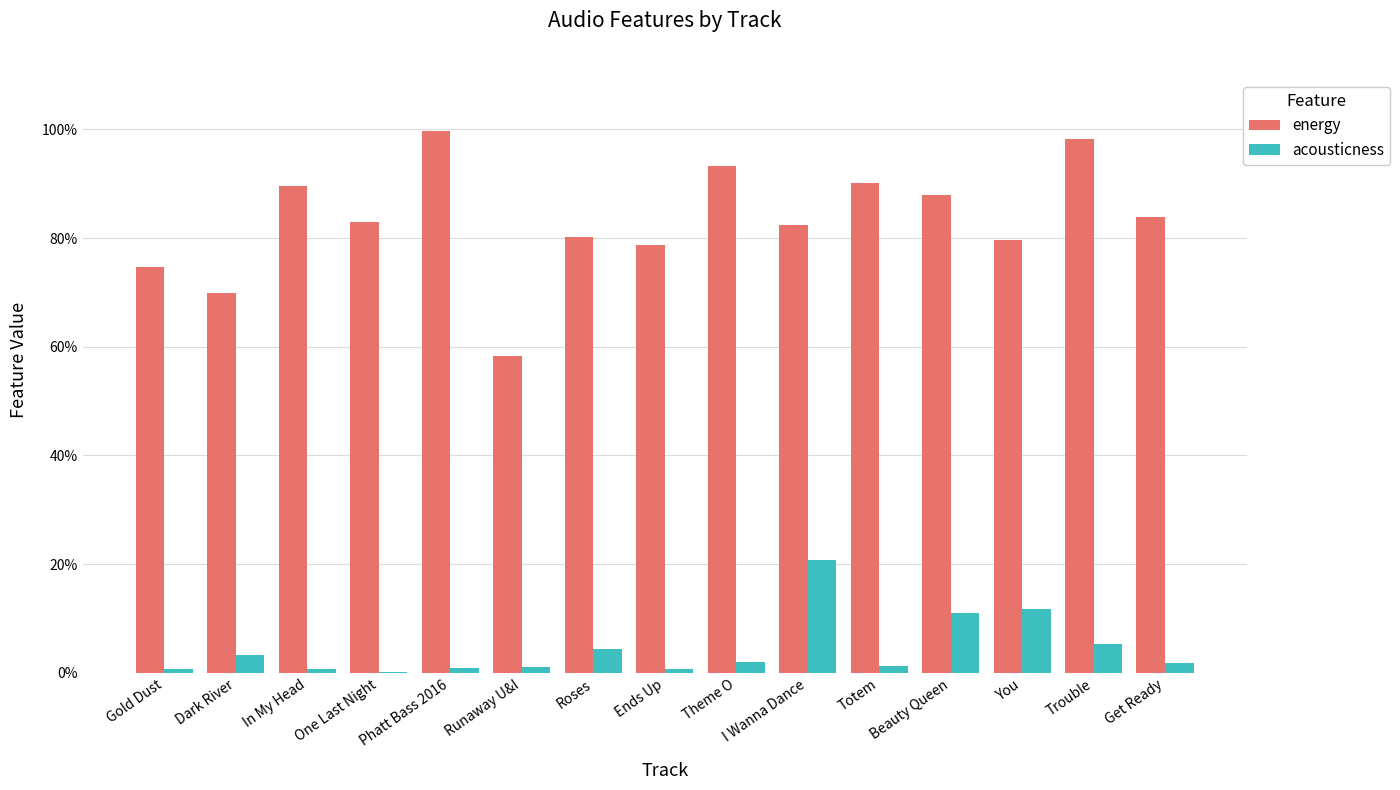

Does the chart contain stacked bars?

No